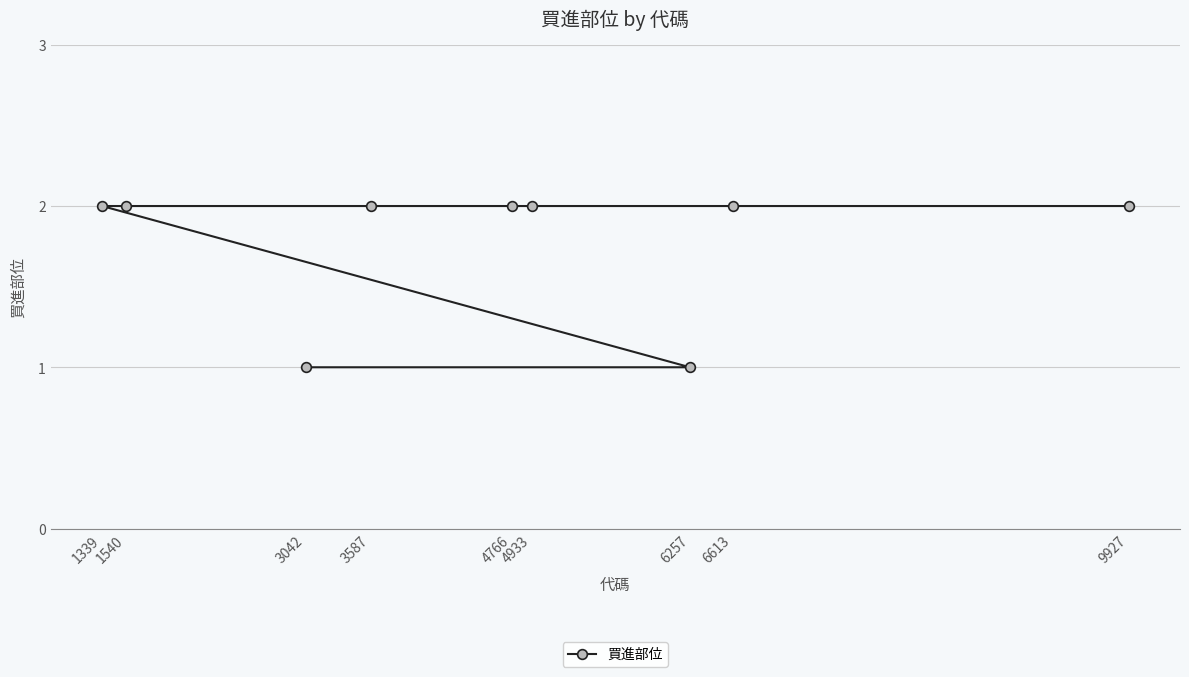

Does the chart have visible grid lines?

Yes